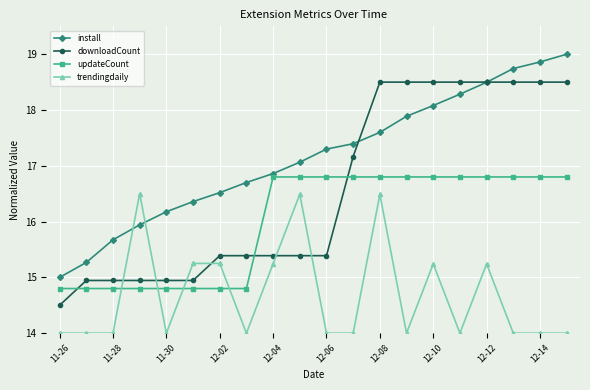

What is the lowest value of the downloadCount series?

14.5